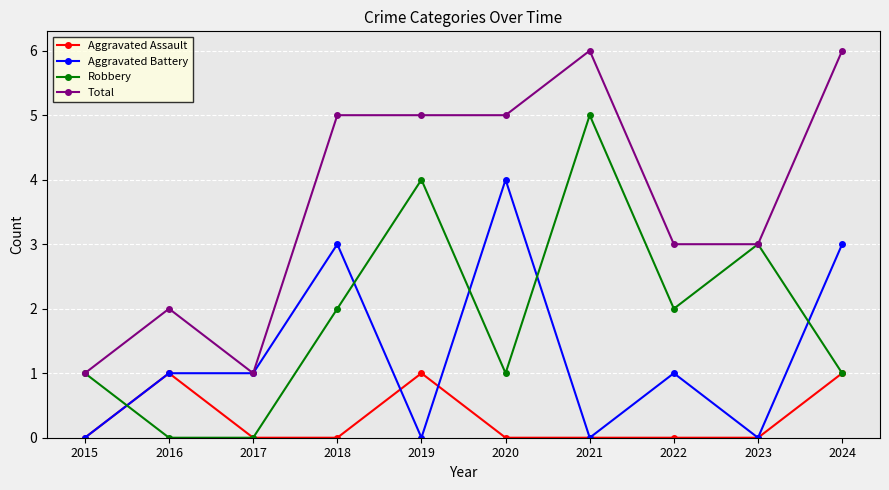

What is the difference between the Aggravated Battery values at 2021 and 2024?

3